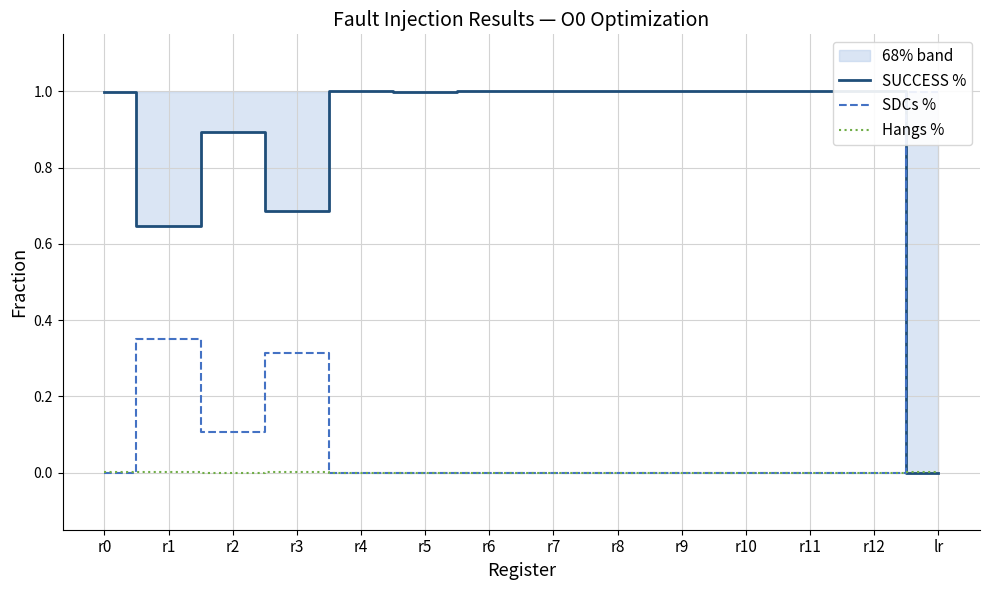

Rank the series at r5 from lowest to highest value.

SDCs %, Hangs %, SUCCESS %